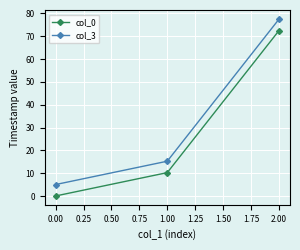

What is the sum of all col_0 values?

82.6